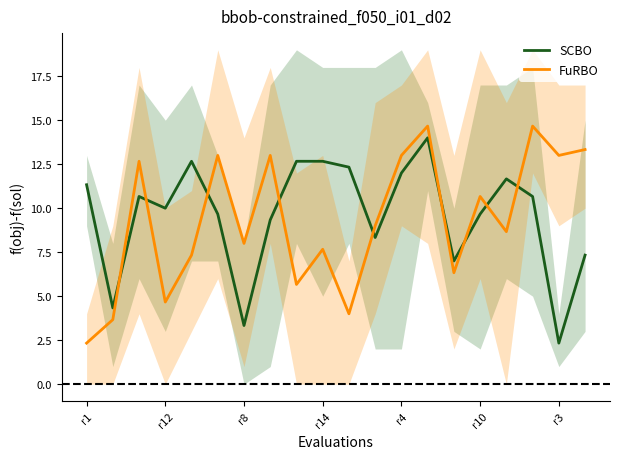

Which series ends up on top after the final intersection of FuRBO and SCBO?

FuRBO